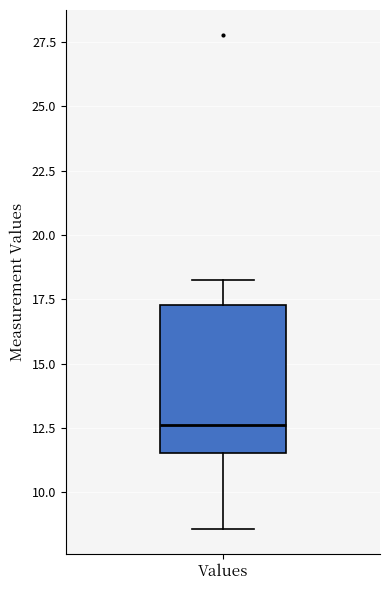

Read this box plot against the y-axis: the position of the median line, the range covered by the box, and the ends of both whiskers. The values are not printed on the chart, so give them approximately, as read against the axis.

median 12.5, box 11.5 to 17.5, whiskers 8.5 to 18.5